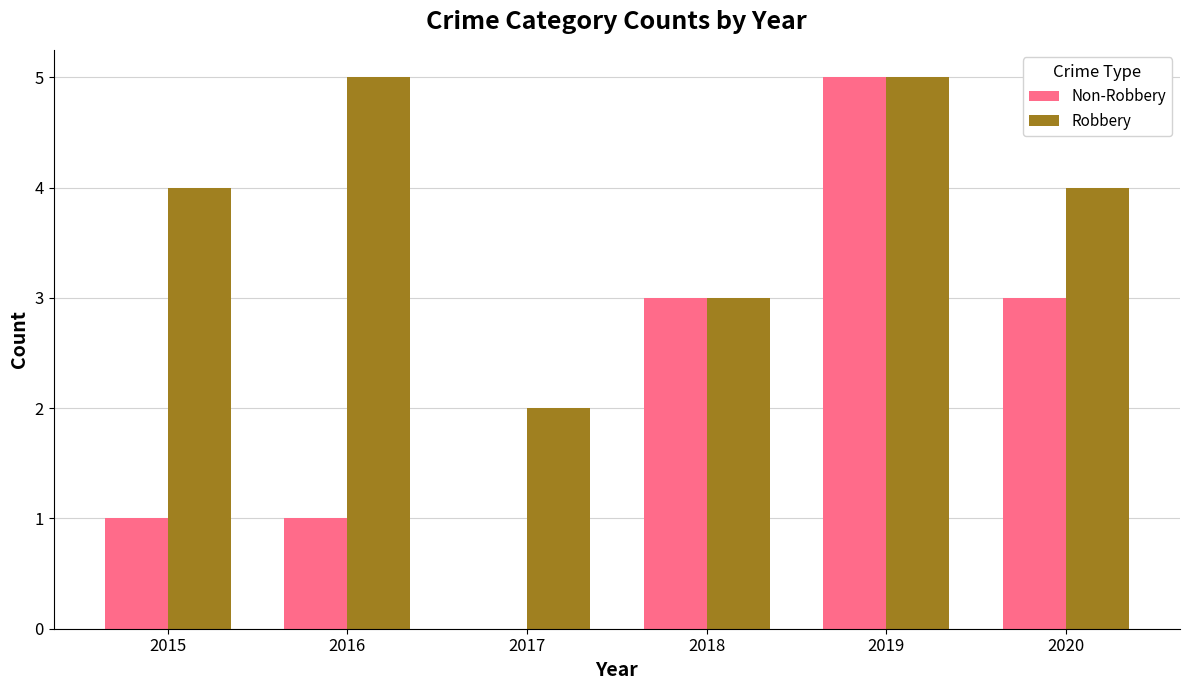

Reading left to right, extract all data points from this chart.

Non-Robbery: 2015=1	2016=1	2017=0	2018=3	2019=5	2020=3
Robbery: 2015=4	2016=5	2017=2	2018=3	2019=5	2020=4